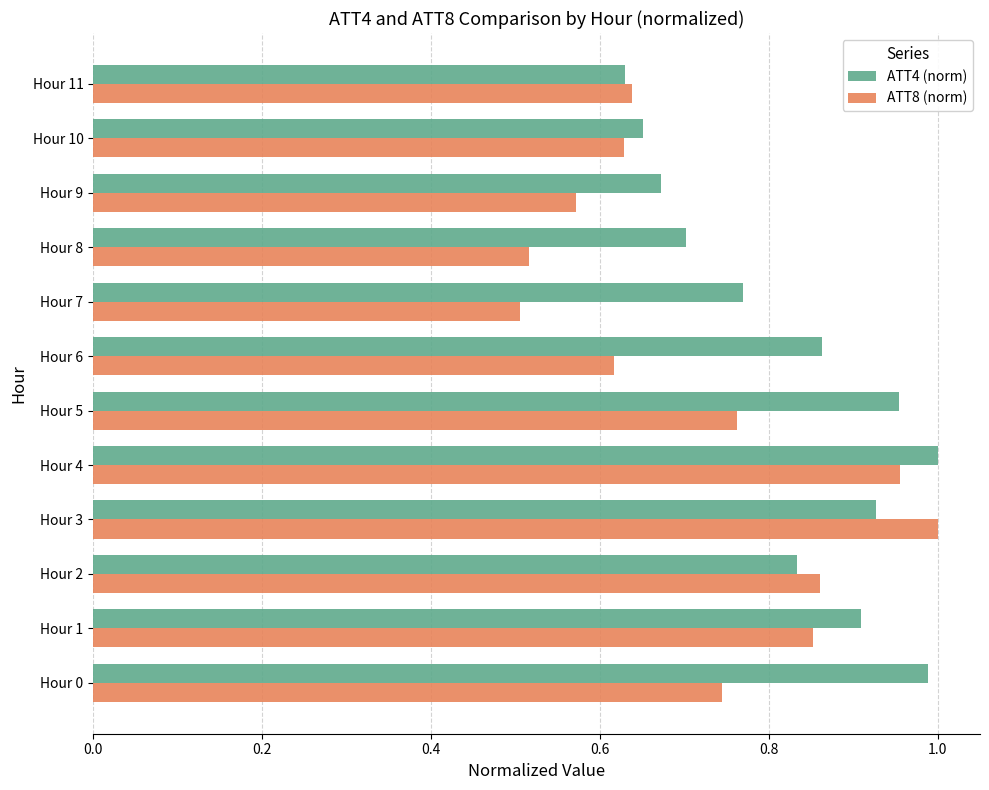

At which label does ATT8 (norm) reach its peak?

Hour 3